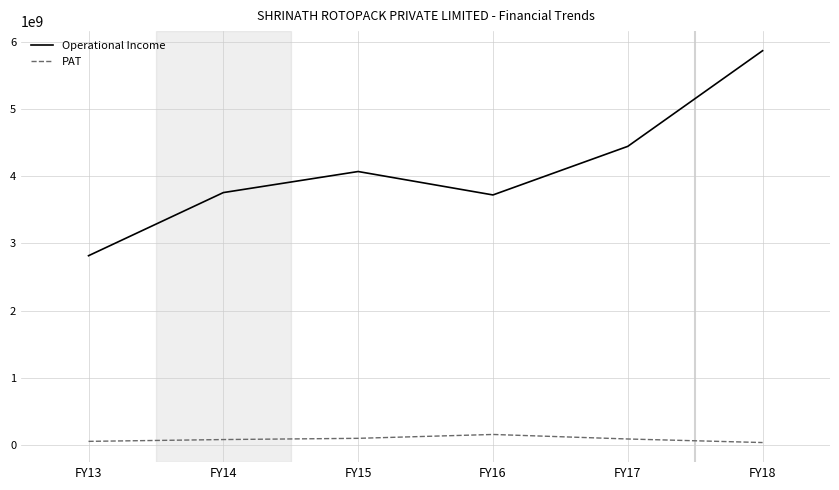

At FY17, list the series in order from smallest to largest.

PAT, Operational Income